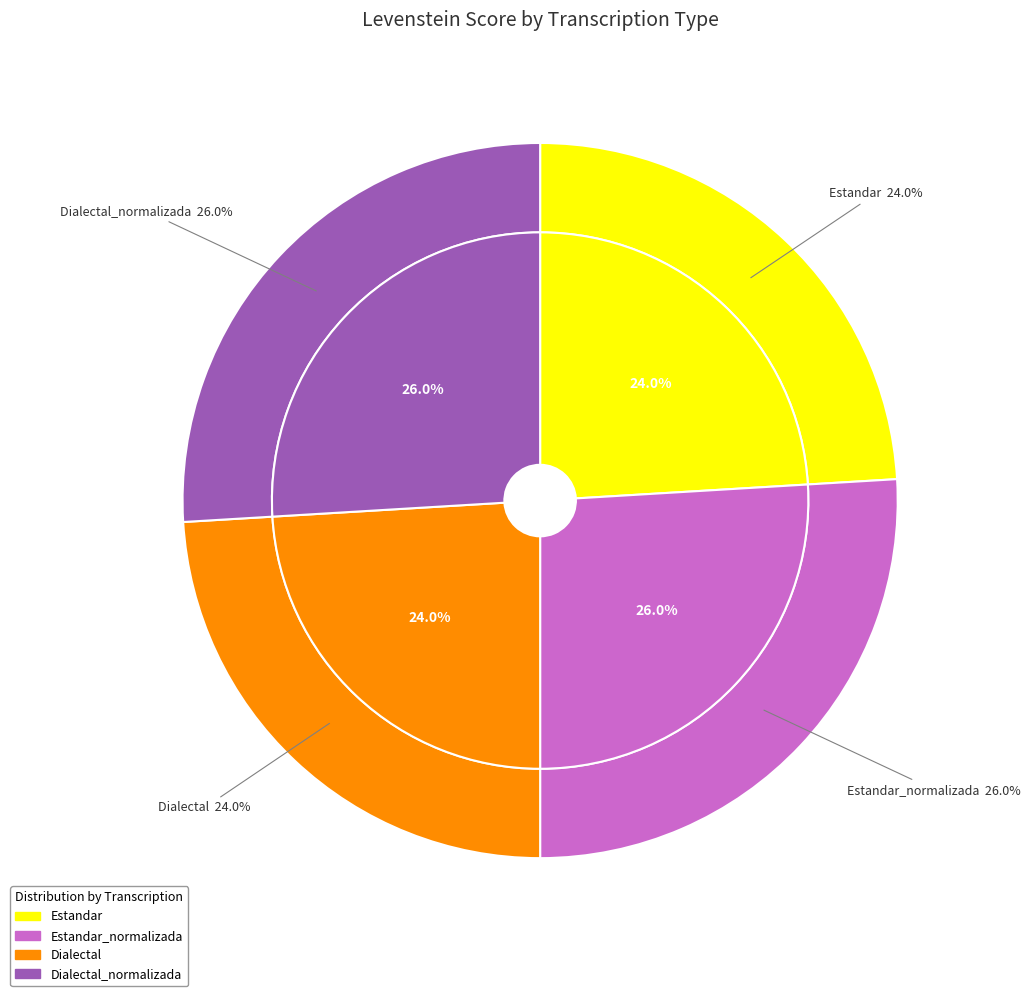

Does any single category account for the majority?

No